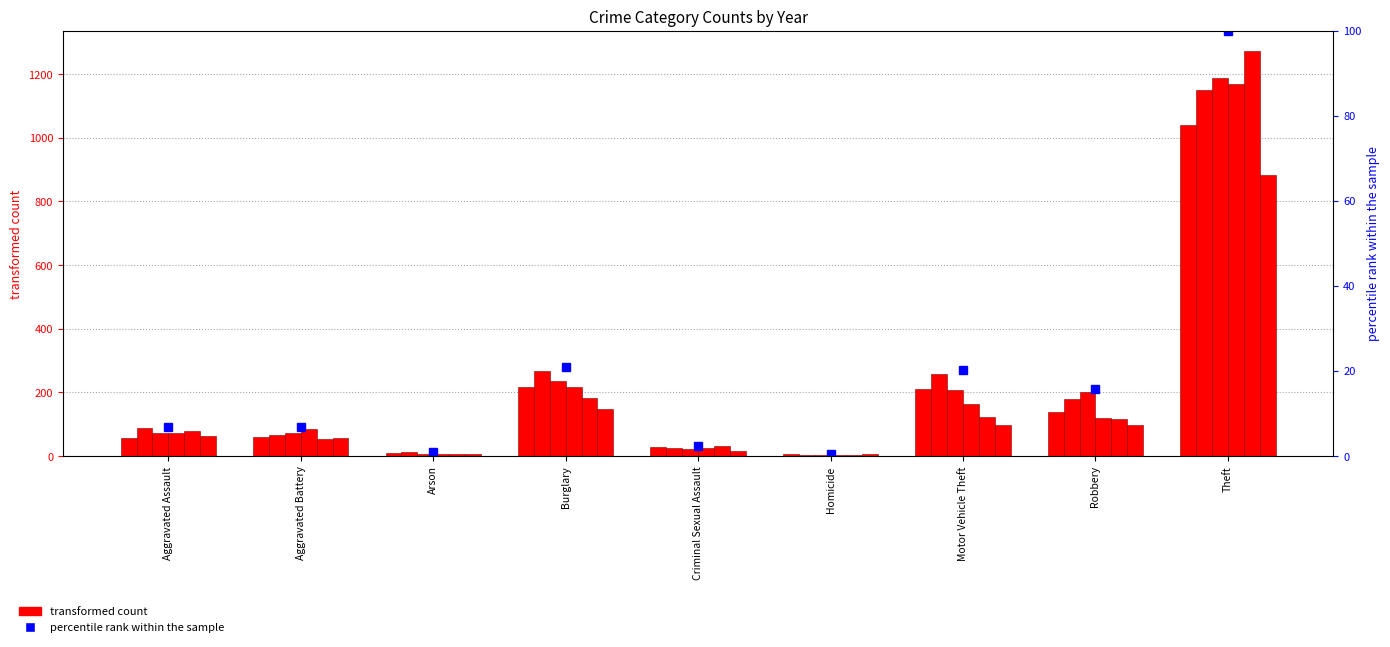

Rank the categories by value from highest to lowest.

Theft, Burglary, Motor Vehicle Theft, Robbery, Aggravated Assault, Aggravated Battery, Criminal Sexual Assault, Arson, Homicide